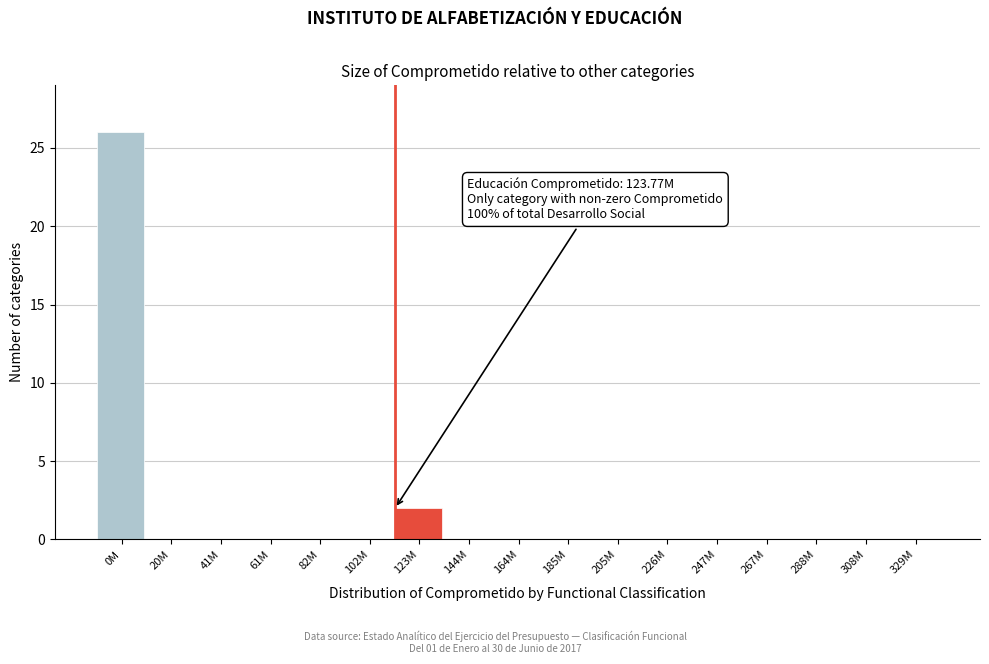

Reading right to left, what are all the values shown in this chart?

329M=0	308M=0	288M=0	267M=0	247M=0	226M=0	205M=0	185M=0	164M=0	144M=0	123M=2	102M=0	82M=0	61M=0	41M=0	20M=0	0M=26